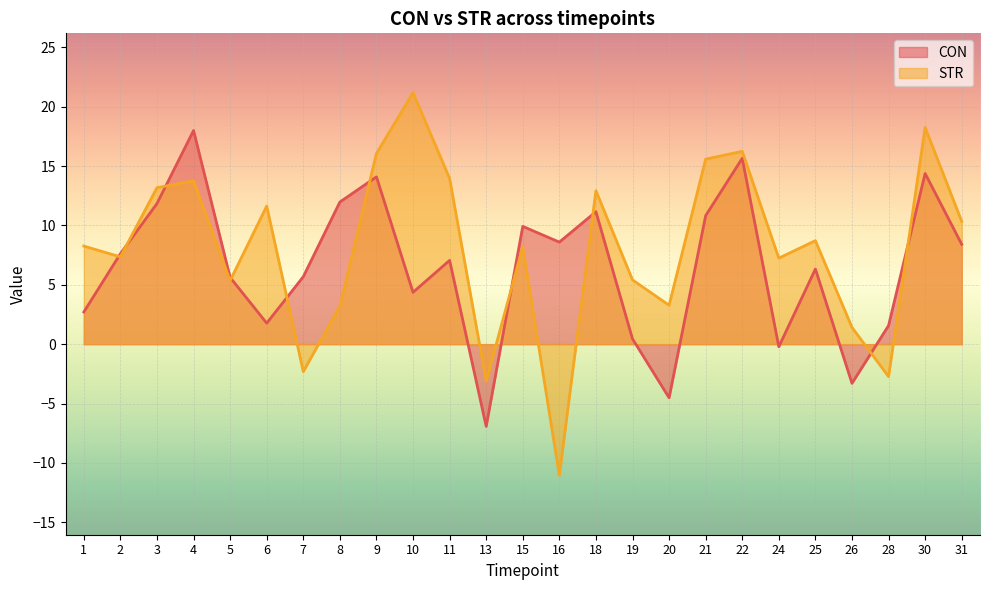

Which has a higher value, 7 or 5?

7